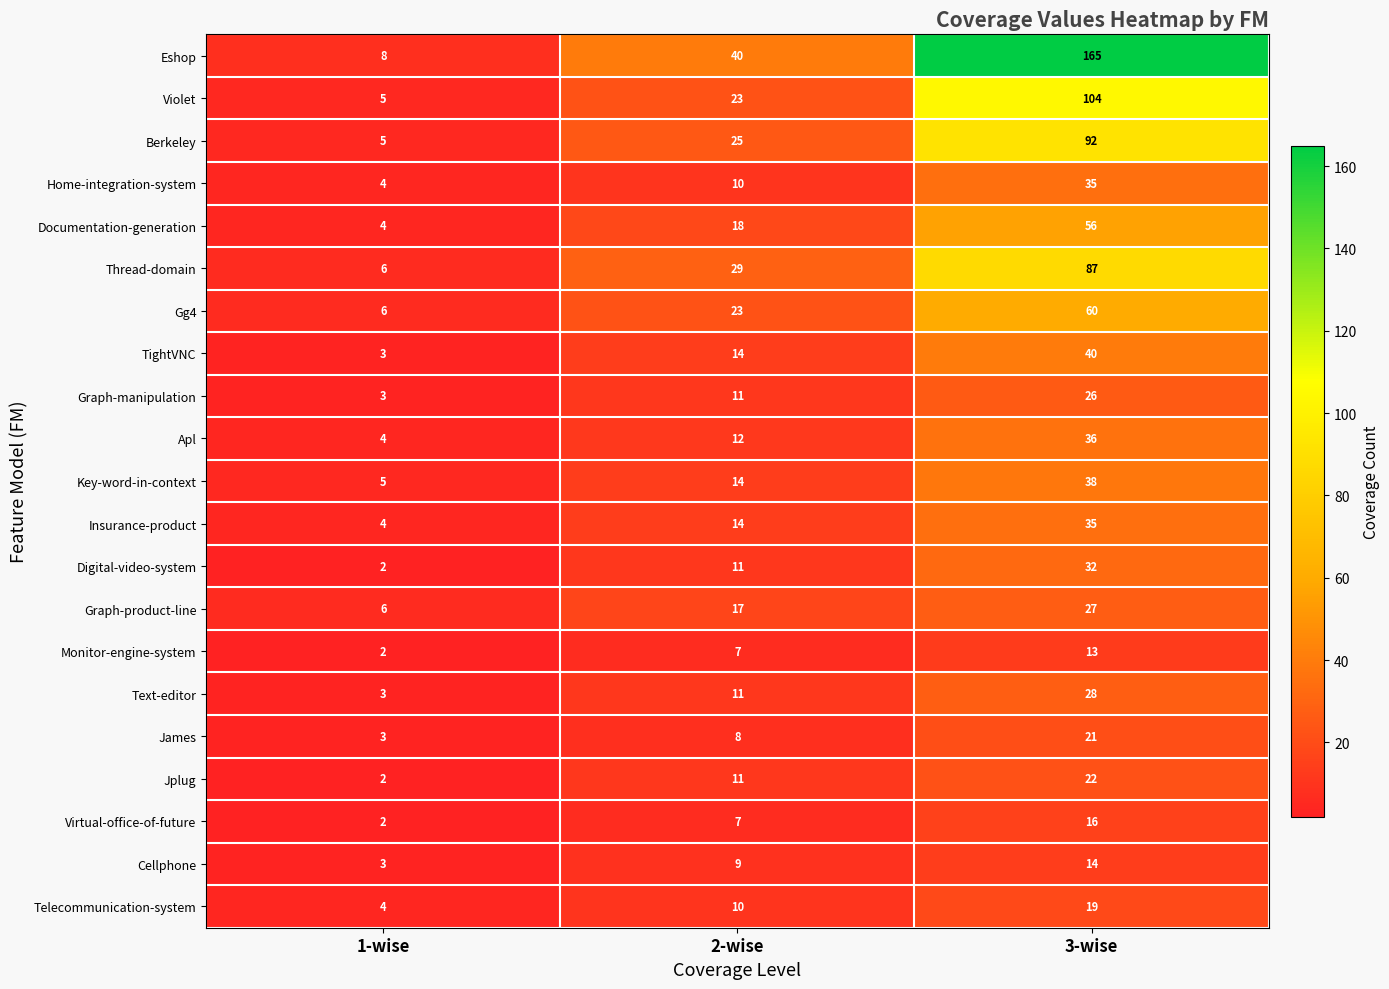

What is the smallest value displayed?

2